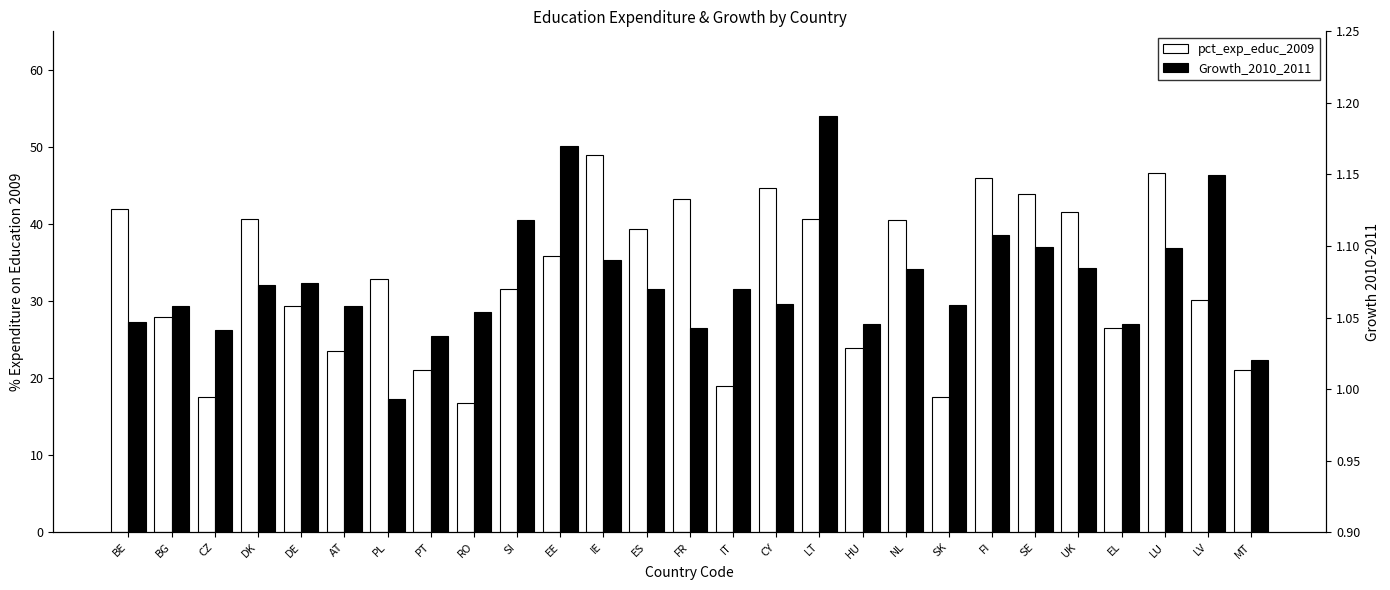

How many values in the pct_exp_educ_2009 series exceed 32?

14